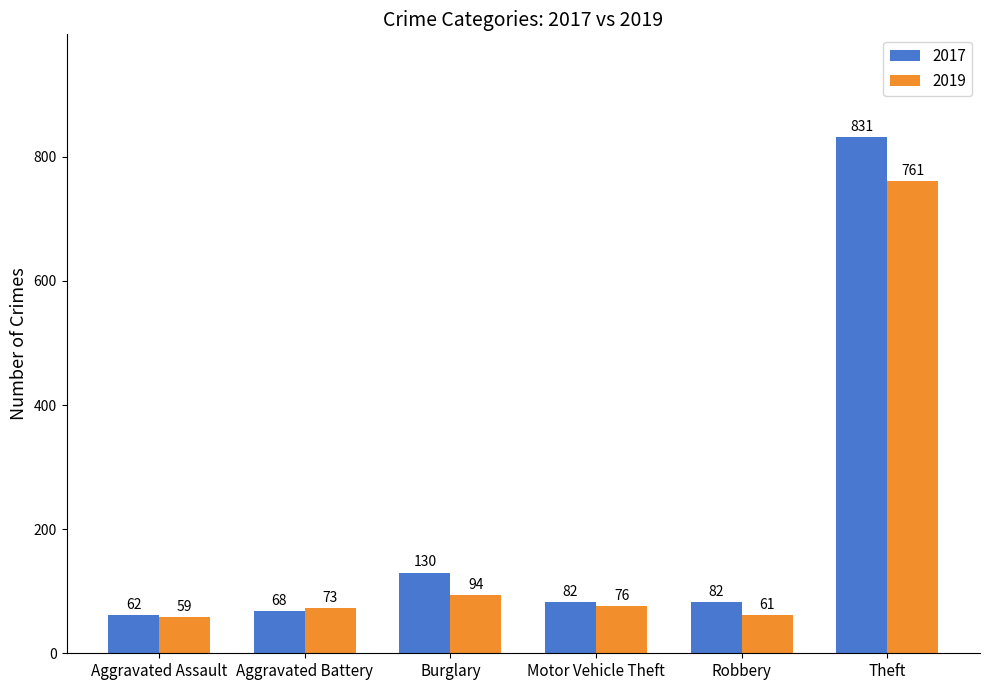

Does the chart contain any negative values?

No